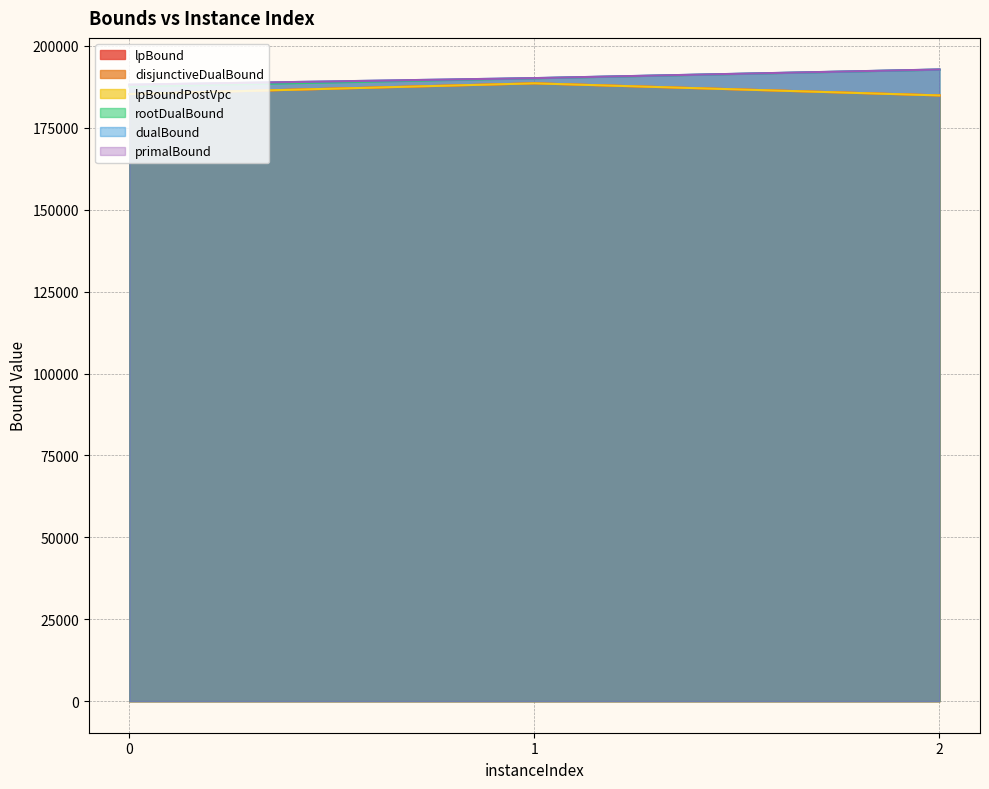

Does the chart display data point markers on the line(s)?

No